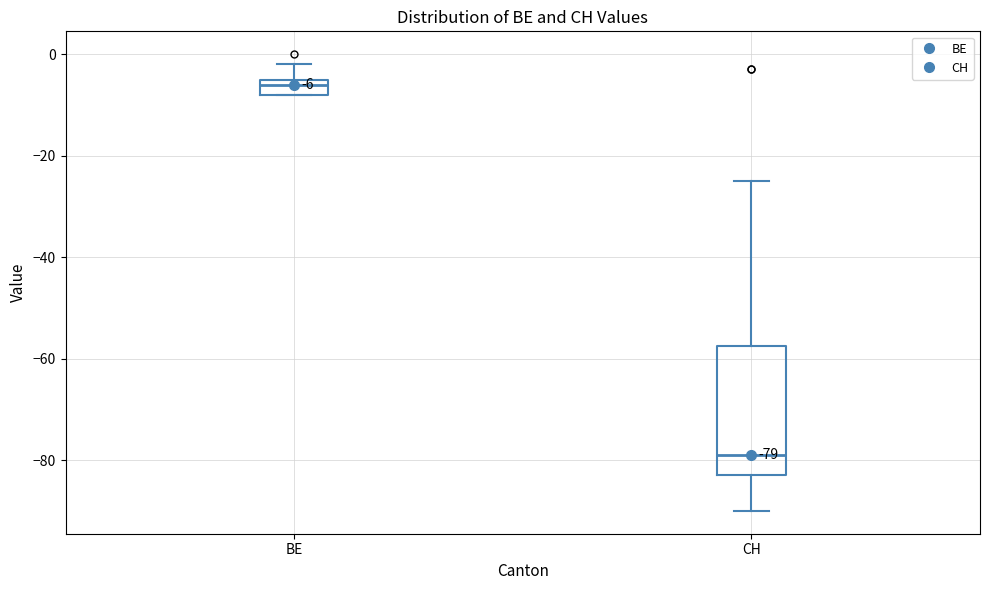

Comparing the boxes themselves (not the whiskers), which one is the tallest?

CH